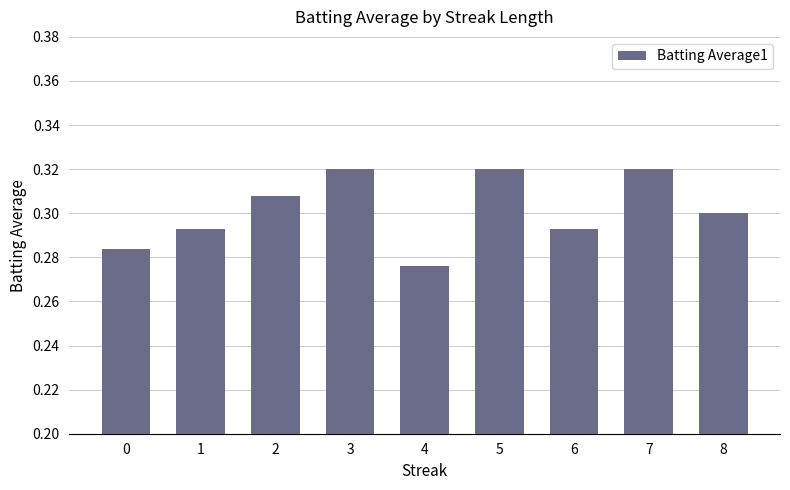

Which label corresponds to the smallest value in the chart?

4